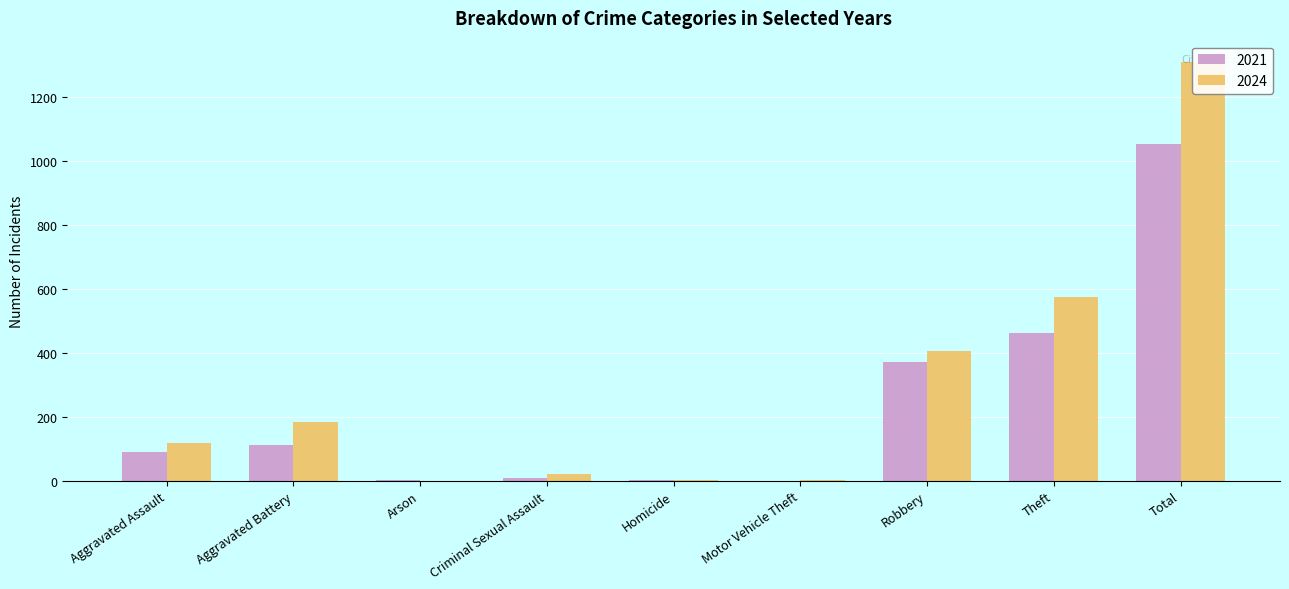

What is the sum of all 2024 values?

2619